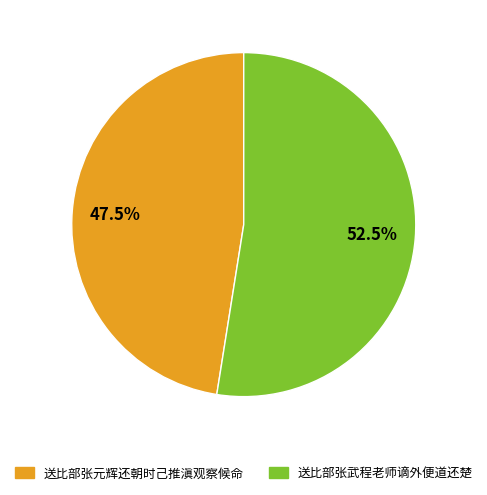

Which category accounts for the majority?

送比部张武程老师谪外便道还楚